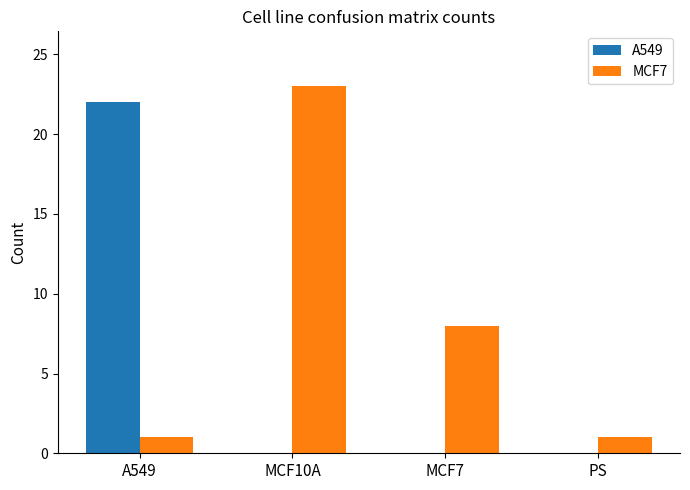

What is the sum of the A549 values at A549 and MCF7?

22